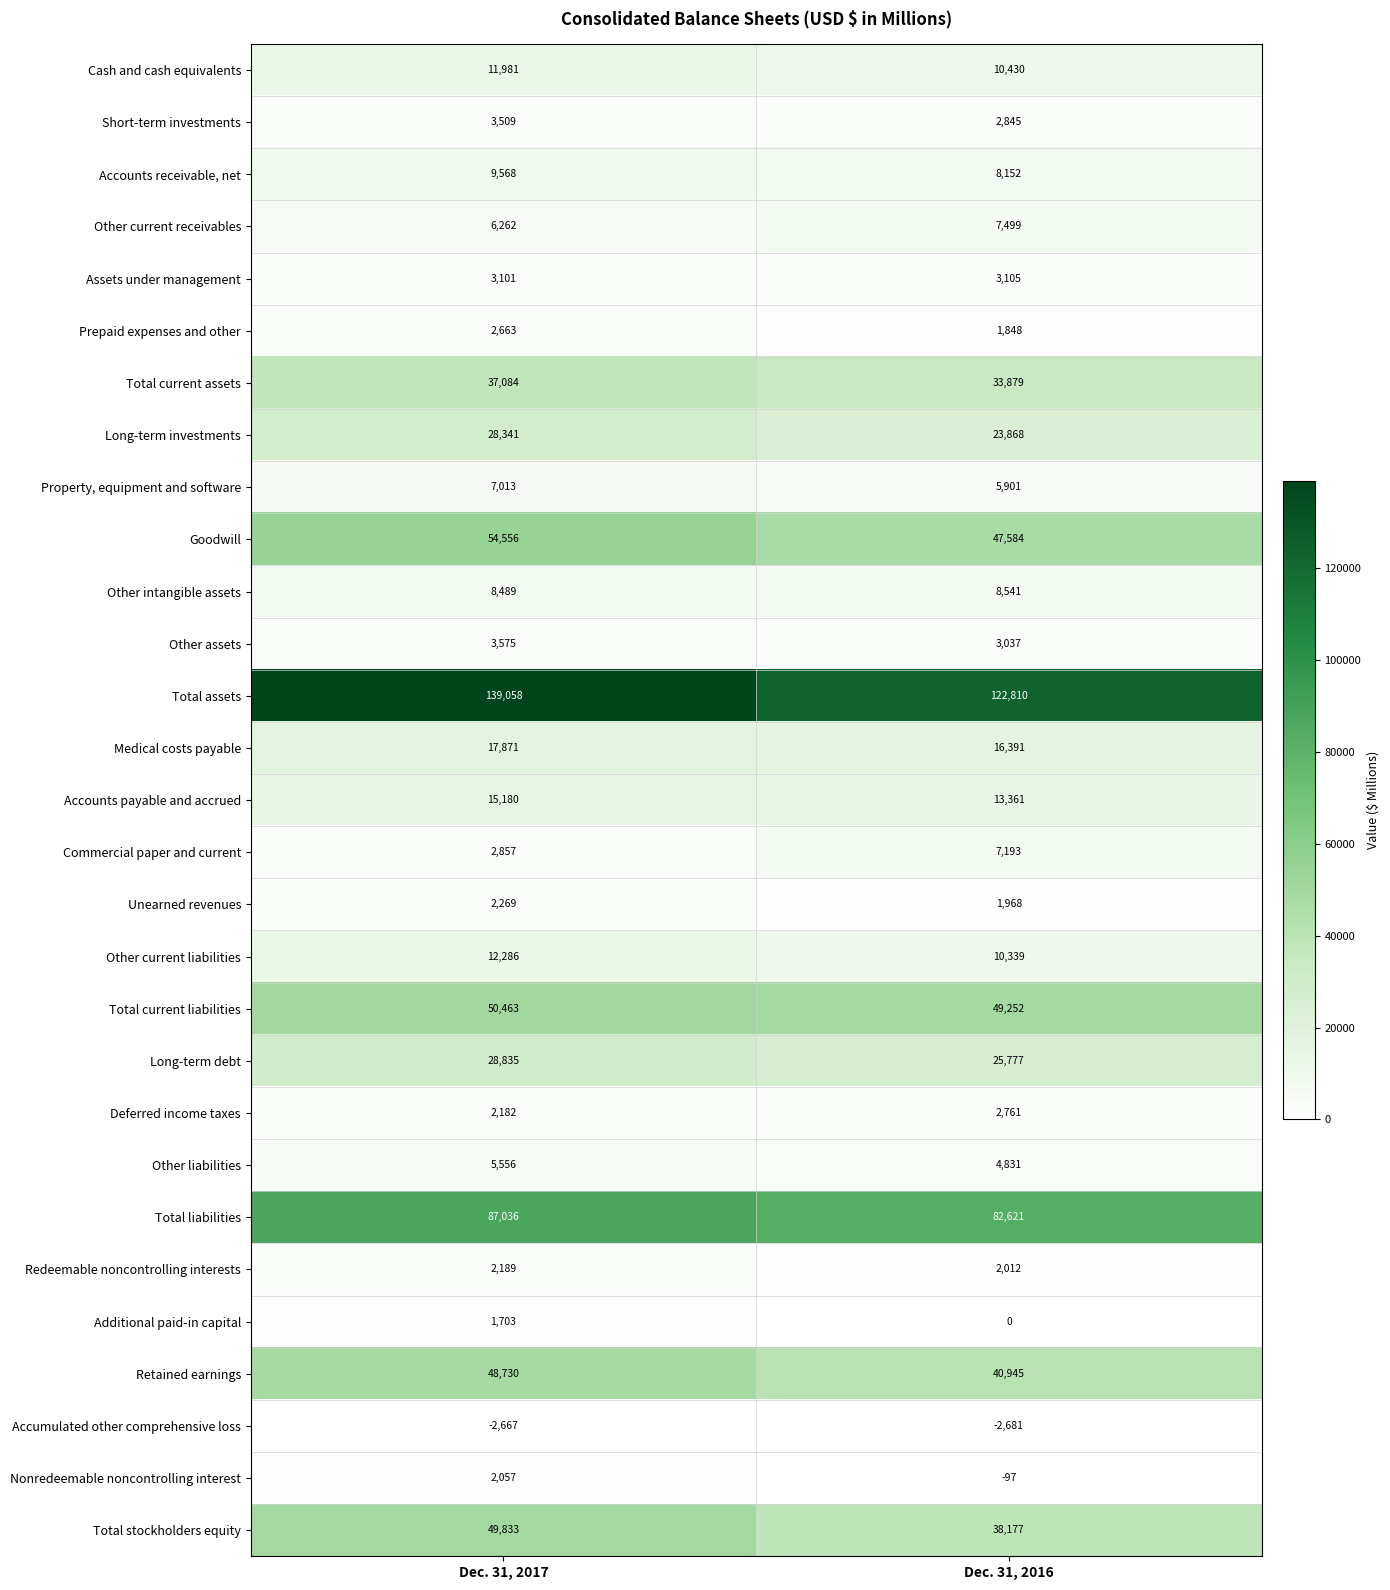

List the series in order of their peak value, lowest first.

Accumulated other comprehensive loss, Additional paid-in capital, Nonredeemable noncontrolling interest, Redeemable noncontrolling interests, Unearned revenues, Prepaid expenses and other, Deferred income taxes, Assets under management, Short-term investments, Other assets, Other liabilities, Property, equipment and software, Commercial paper and current, Other current receivables, Other intangible assets, Accounts receivable, net, Cash and cash equivalents, Other current liabilities, Accounts payable and accrued, Medical costs payable, Long-term investments, Long-term debt, Total current assets, Retained earnings, Total stockholders equity, Total current liabilities, Goodwill, Total liabilities, Total assets